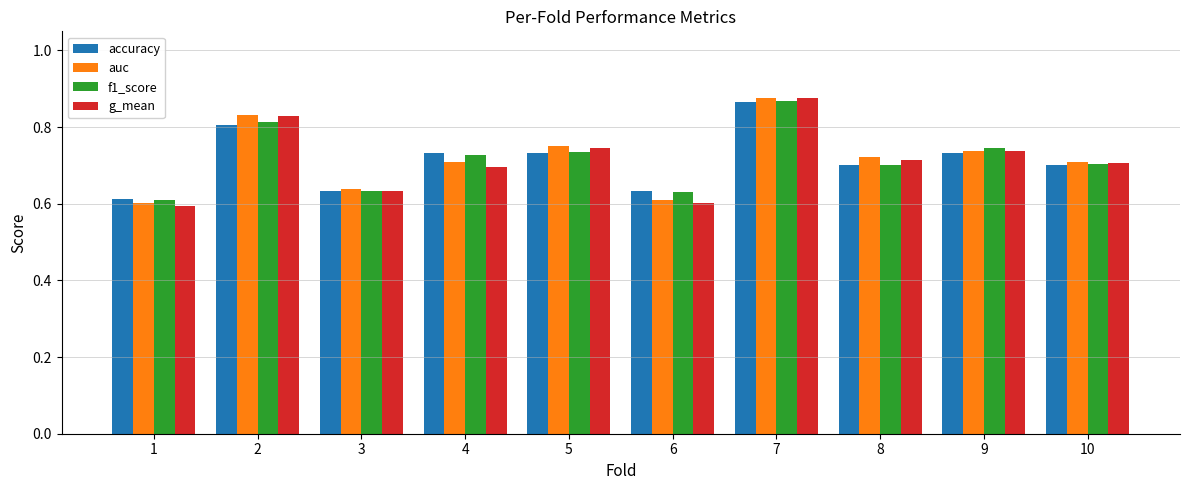

What is the difference between the maximum and minimum values in the g_mean series?

0.3